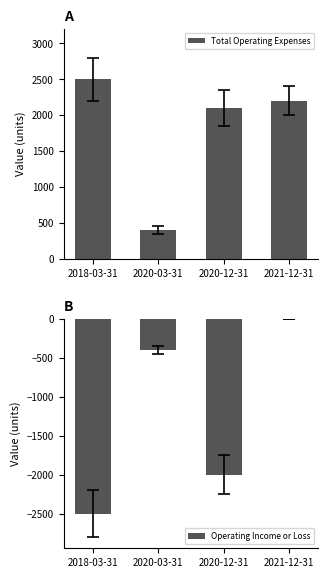

How many data points does each series have?

4